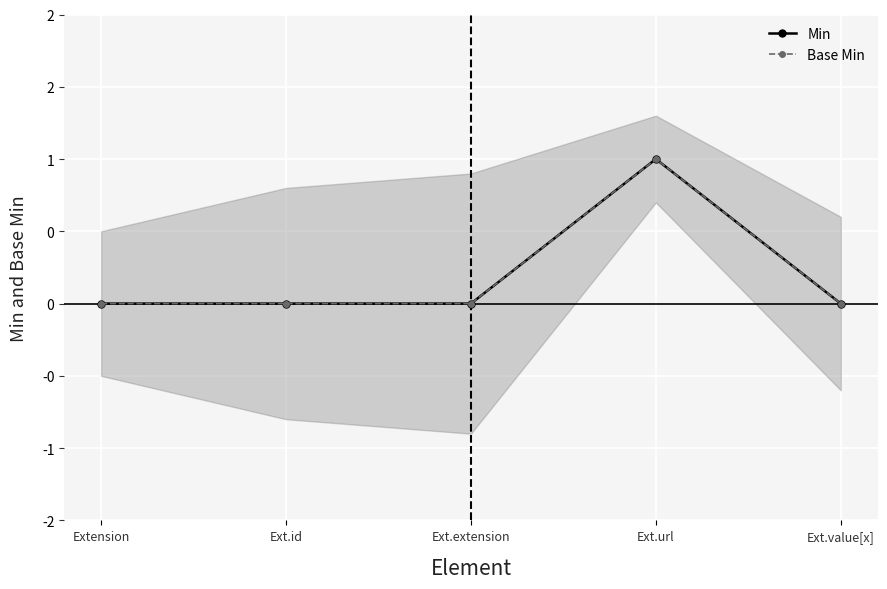

Between Ext.id and Ext.value[x], which series saw the biggest shift?

Min